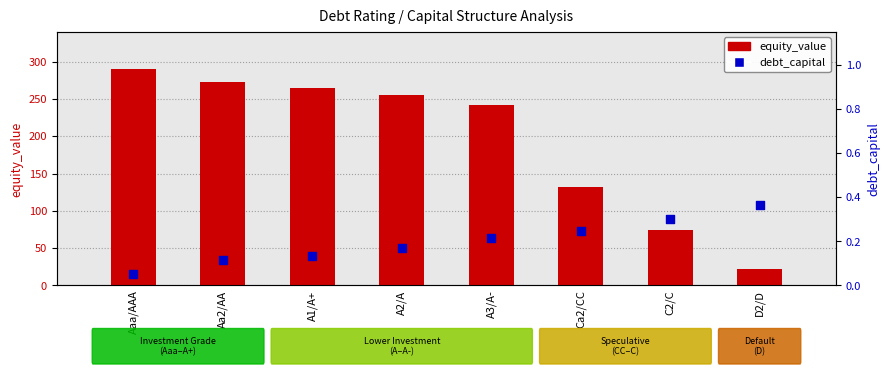

At which category is the sum across all series the highest?

Aaa/AAA